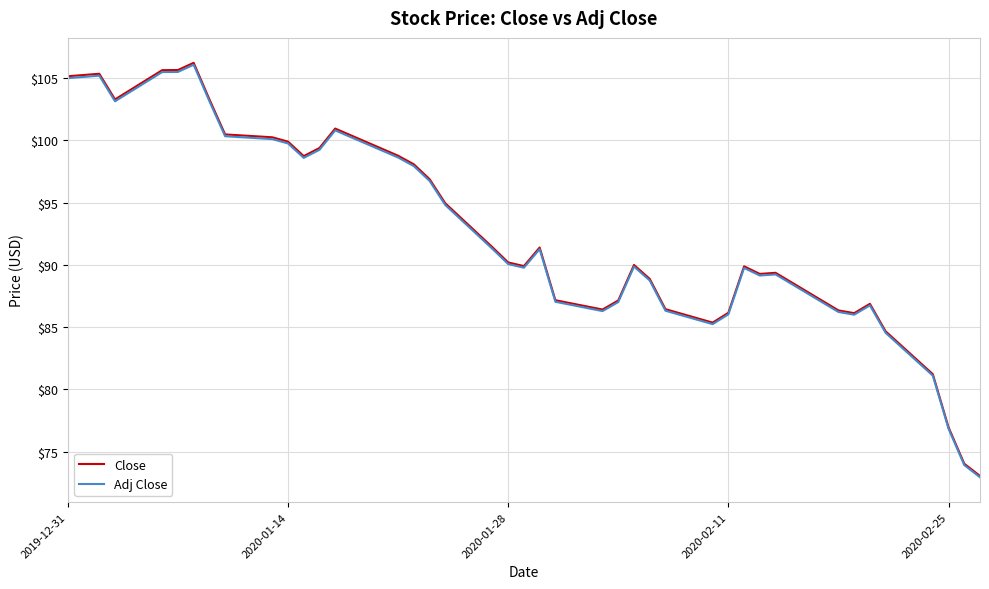

True or false: Close has more than 2 points higher than both neighbors.

True